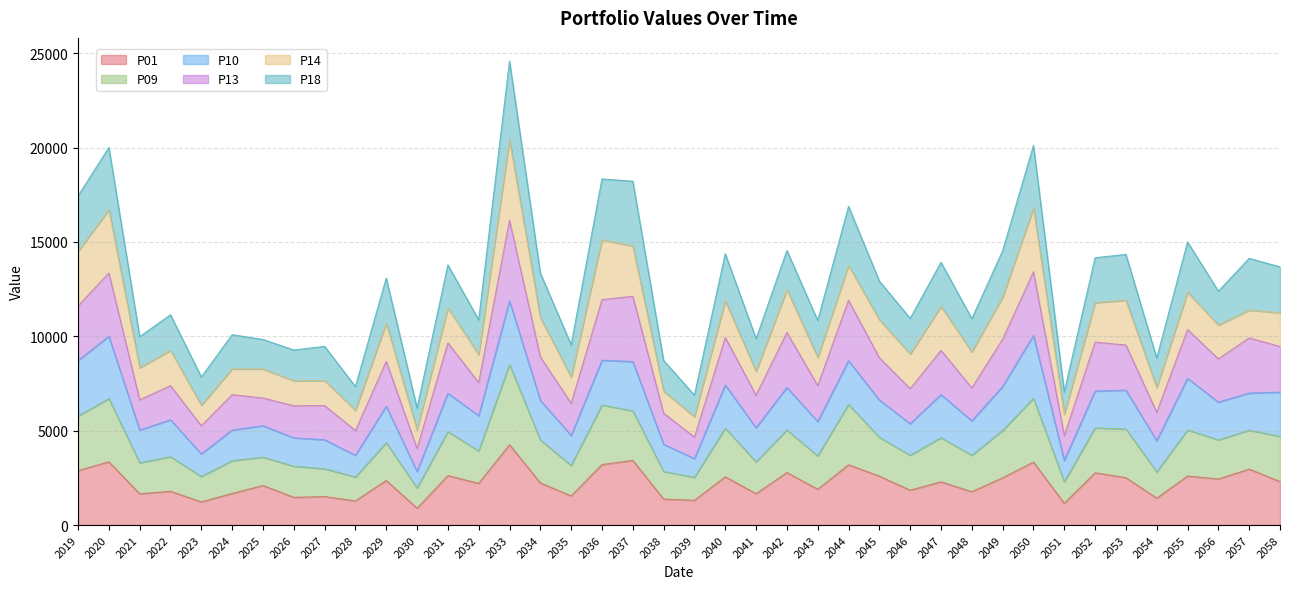

List the labels in order of P13 value, largest first.

2033, 2050, 2020, 2037, 2036, 2044, 2019, 2055, 2042, 2040, 2057, 2049, 2052, 2031, 2053, 2058, 2047, 2034, 2045, 2056, 2029, 2032, 2043, 2022, 2048, 2046, 2024, 2041, 2025, 2021, 2035, 2027, 2026, 2054, 2038, 2023, 2028, 2051, 2039, 2030